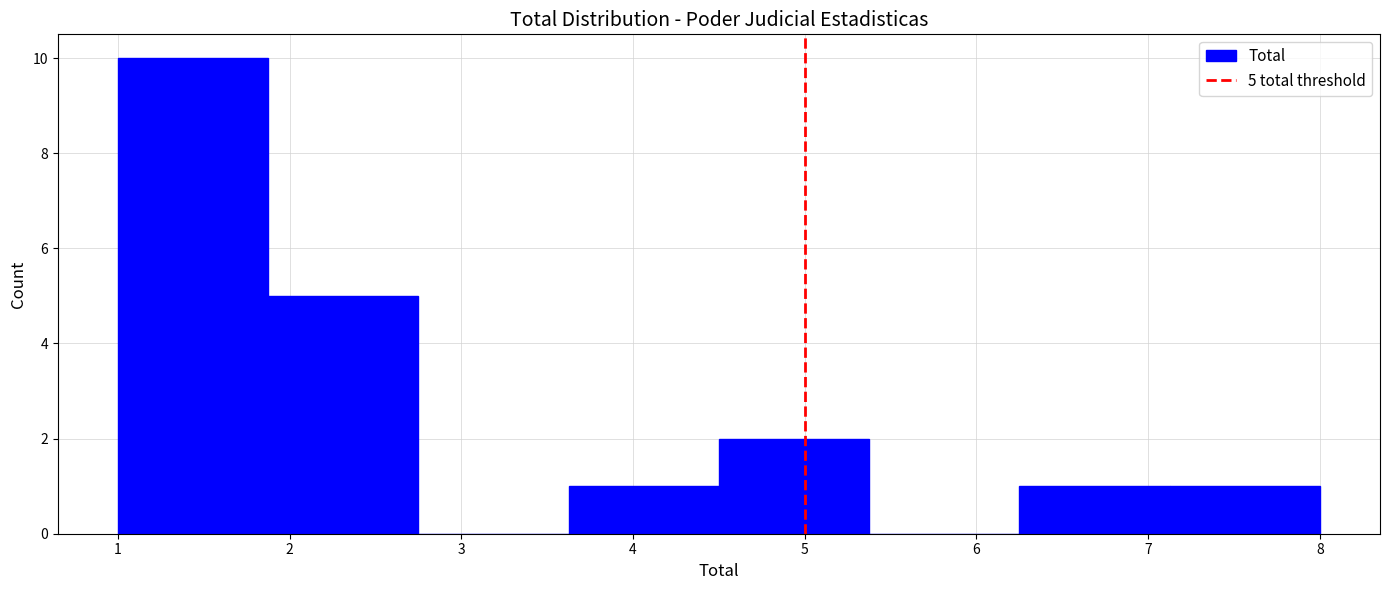

Over which range of the x-axis is the bar tallest?

1.0 to 1.9